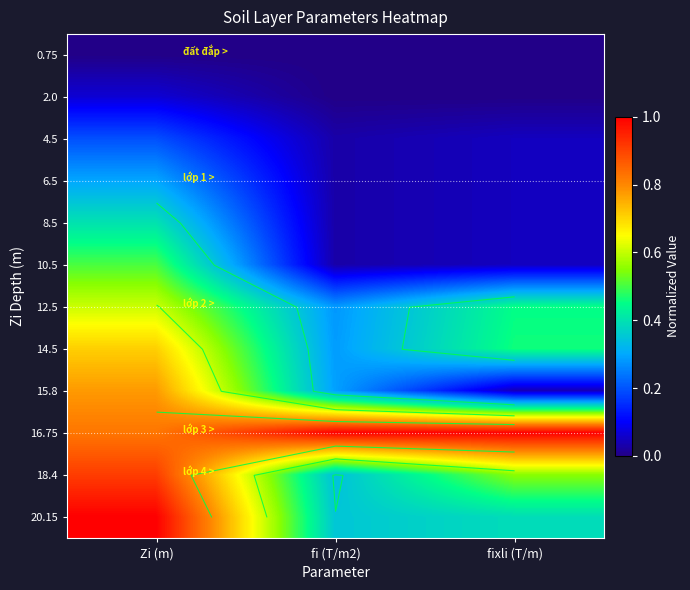

True or false: 2.0 has a value of 0.0 at fi (T/m2).

True